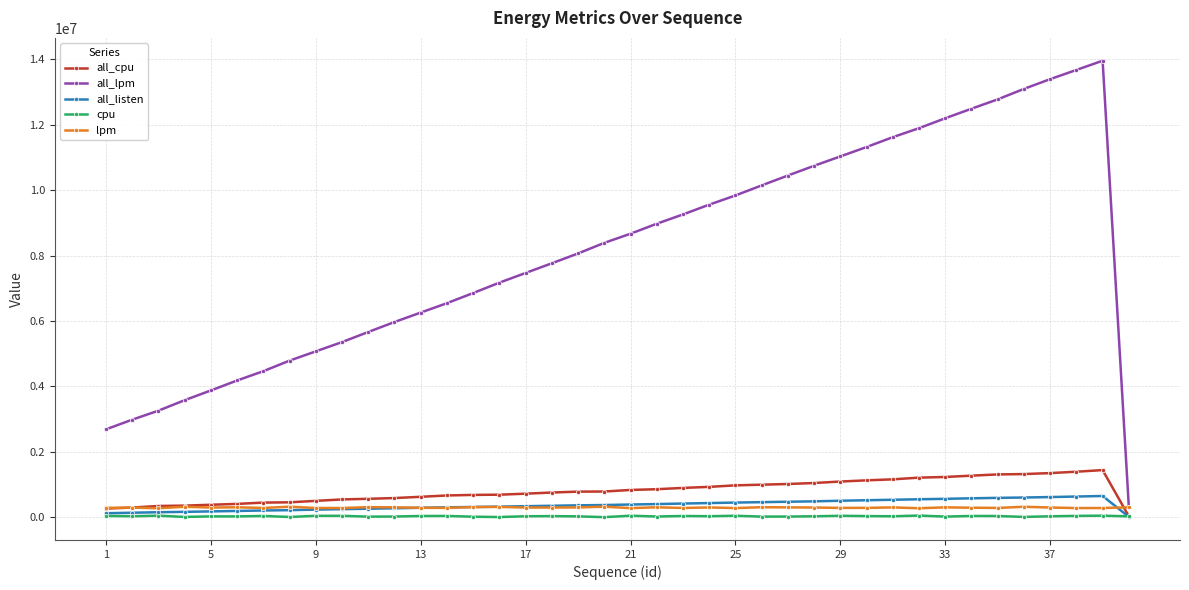

What is the greatest value displayed?

13962487